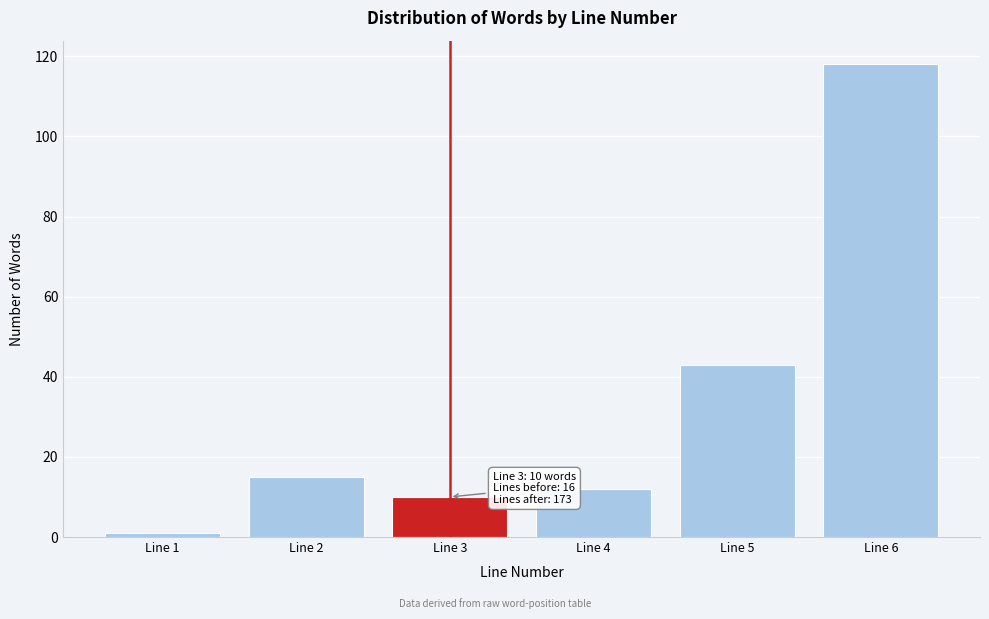

Reading right to left, extract all data points from this chart.

Line 6=118	Line 5=43	Line 4=12	Line 3=10	Line 2=15	Line 1=1